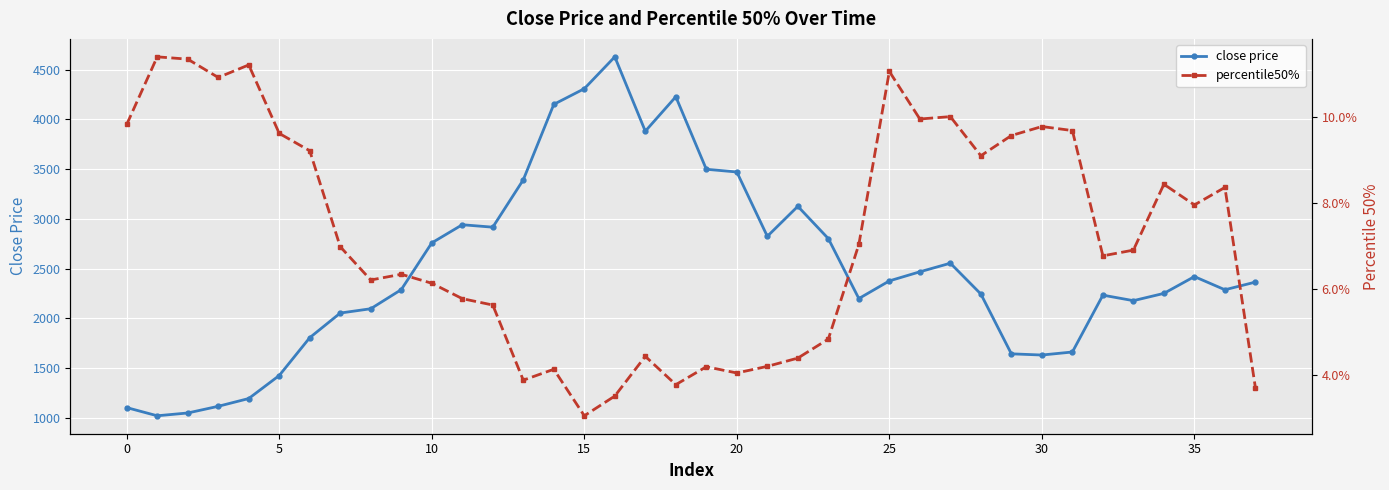

True or false: close price and percentile50% cross at least once.

False